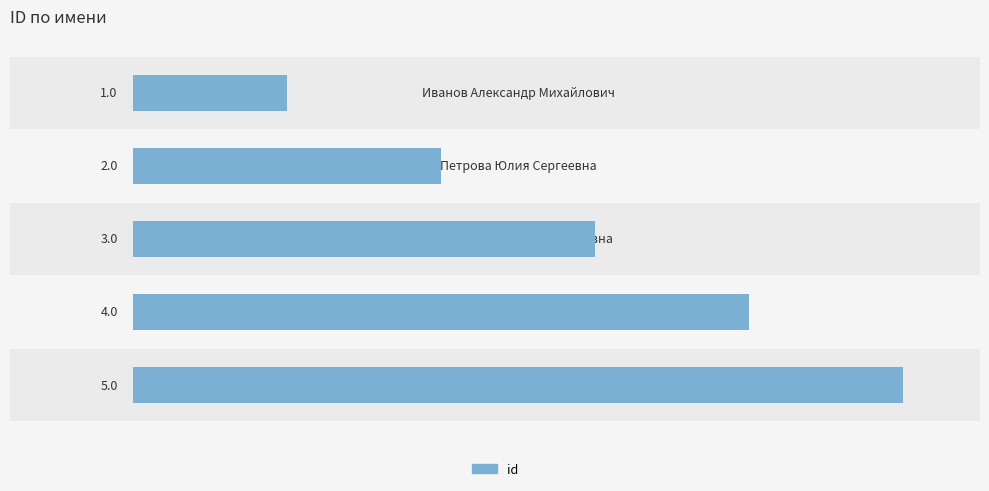

How many bars are there in total?

5